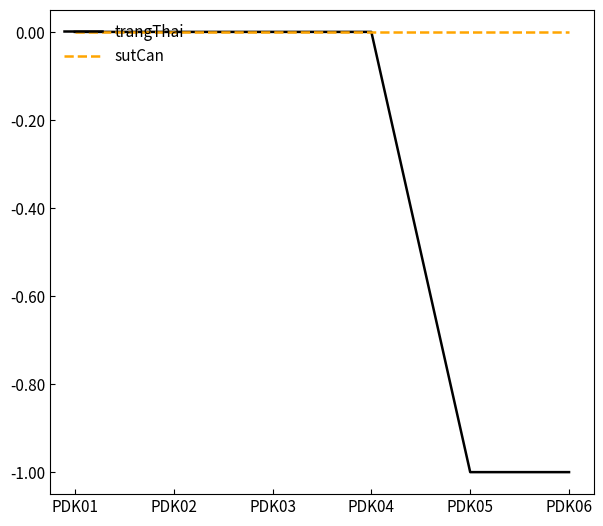

What is the sum of the trangThai values at PDK03 and PDK06?

-1